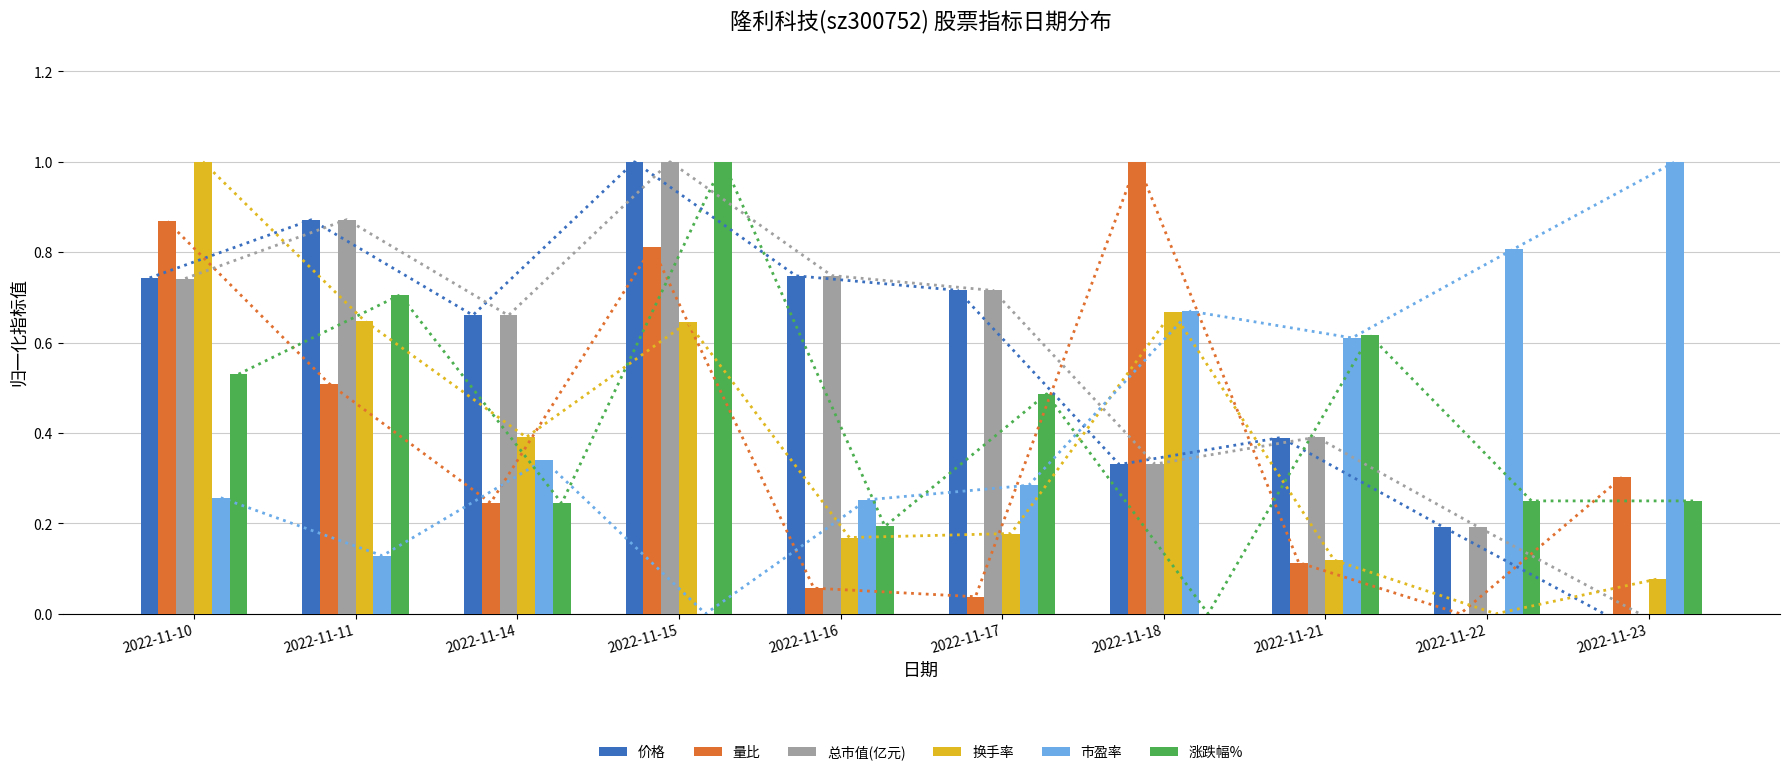

How many data points in 换手率 are above 0?

9